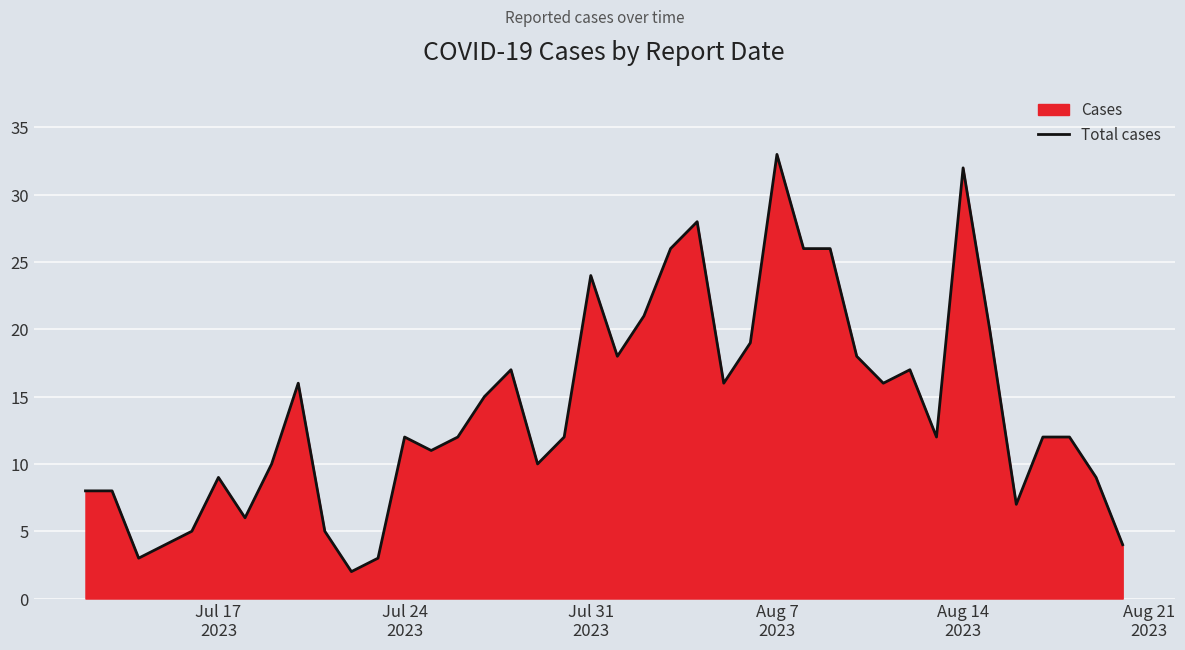

Reading left to right, what are all the values shown in this chart?

8	8	3	4	5	9	6	10	16	5	2	3	12	11	12	15	17	10	12	24	18	21	26	28	16	19	33	26	26	18	16	17	12	32	20	7	12	12	9	4